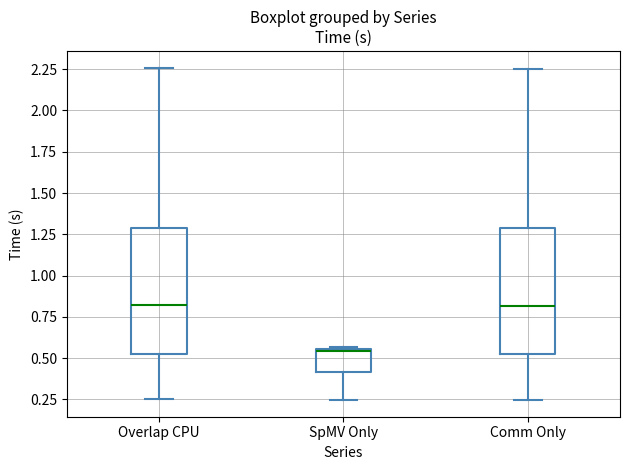

Reading left to right, read every box against the y-axis: the position of its median line, the range the box covers, and the ends of its whiskers. The values are not printed on the chart, so give them approximately, as read against the axis.

Overlap CPU: median 0.80, box 0.55 to 1.30, whiskers 0.25 to 2.25
SpMV Only: median 0.55 (drawn on the box's upper edge), box 0.40 to 0.55, whiskers 0.25 to 0.55
Comm Only: median 0.80, box 0.55 to 1.30, whiskers 0.25 to 2.25